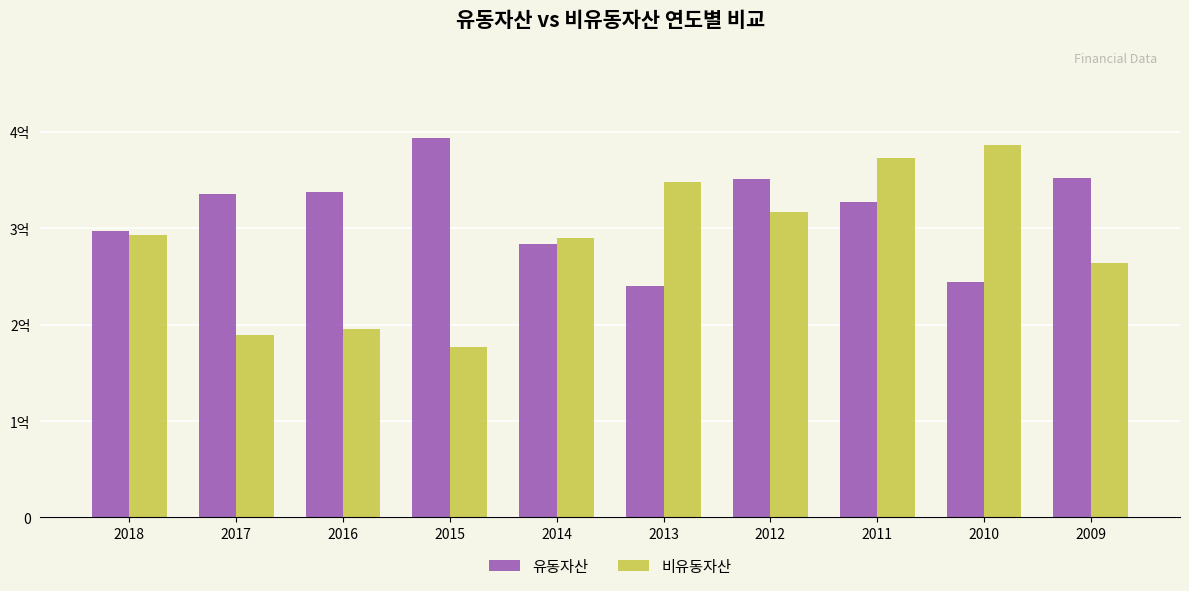

Are the bars horizontal?

No